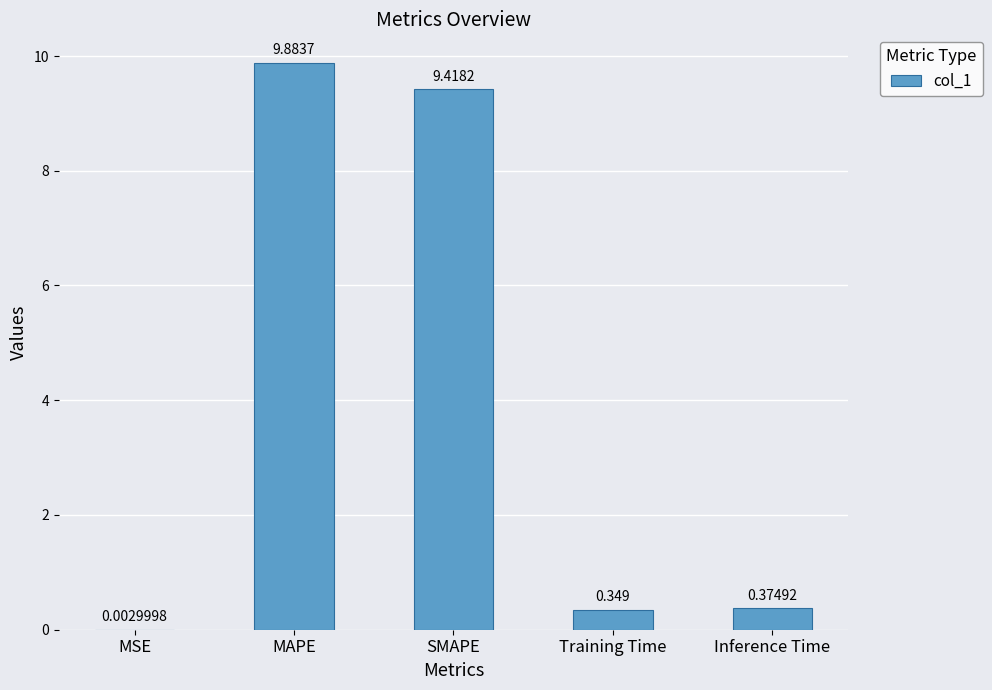

At which category does the chart reach its peak across all series?

MAPE